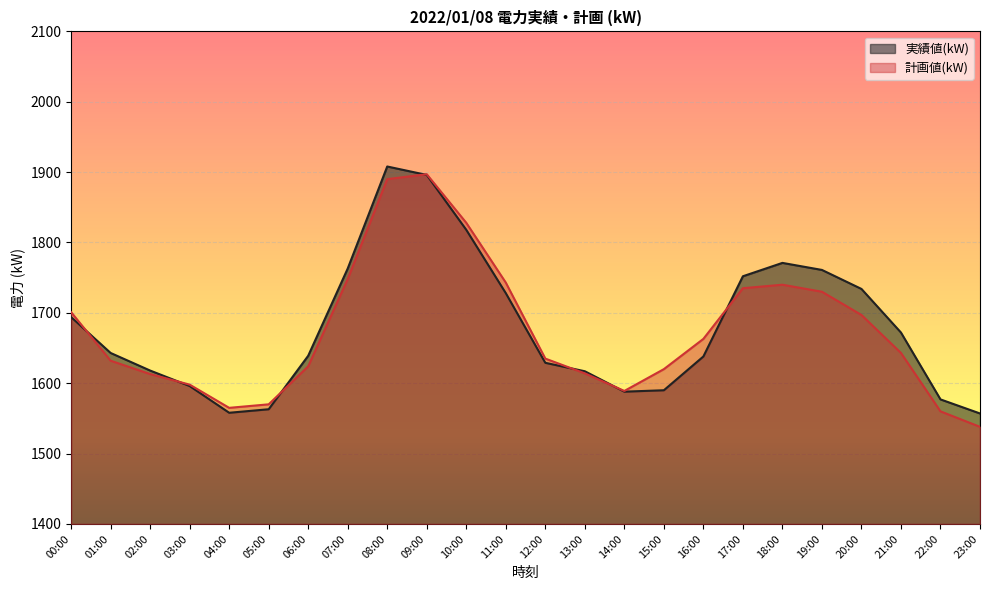

What is the sum of the 計画値(kW) values at 23:00 and 03:00?

3136